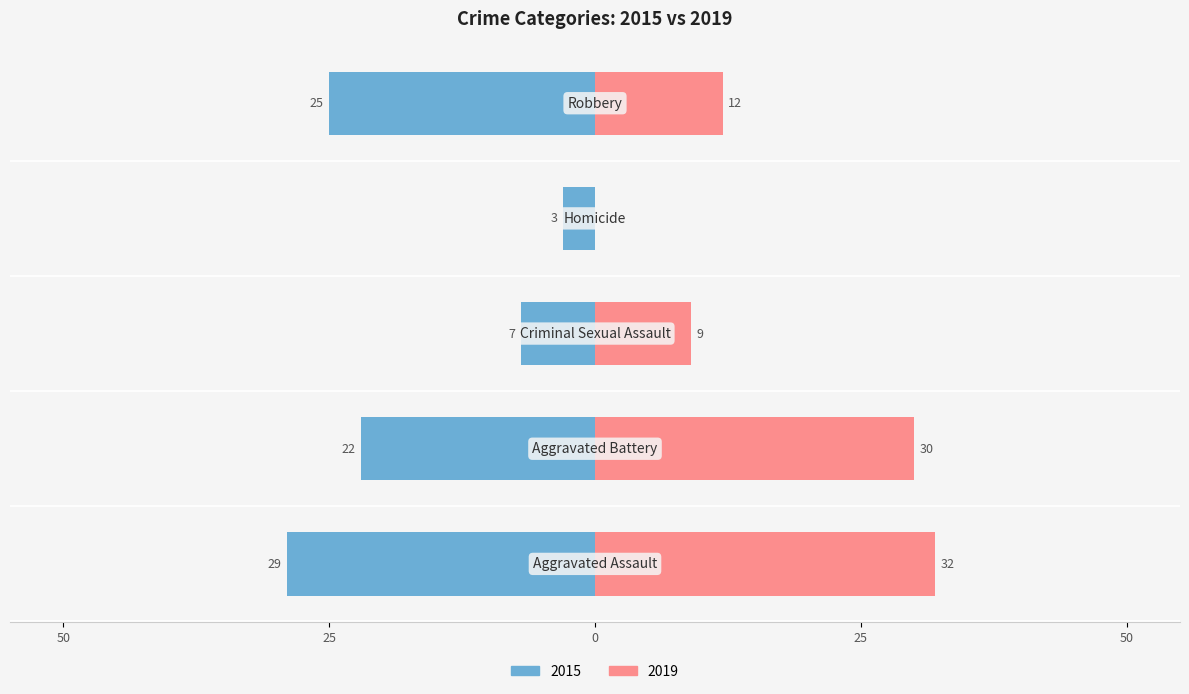

What is the maximum value shown in the chart?

32